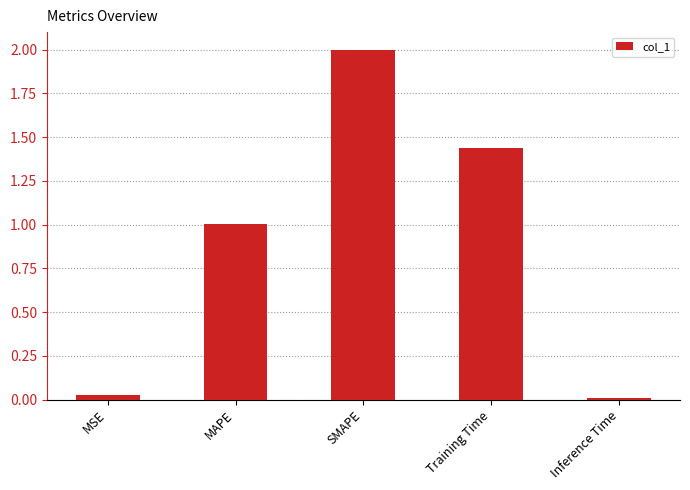

What is the greatest value displayed?

2.0